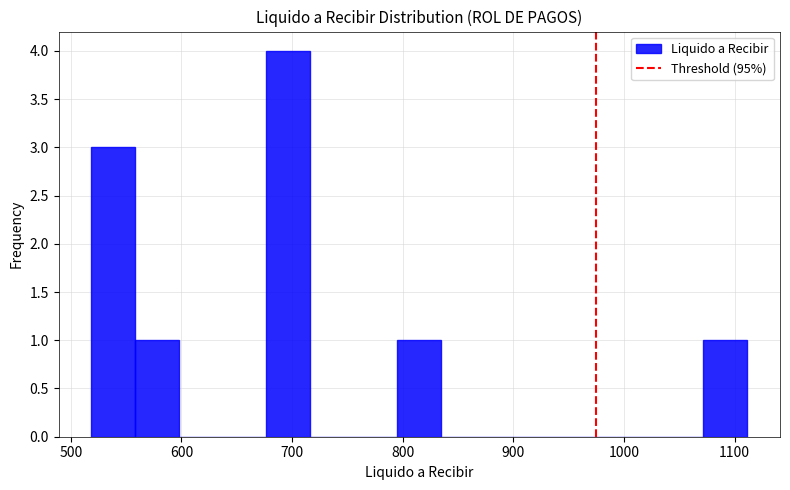

Read against the x-axis, roughly where is the centre of the tallest bar?

700